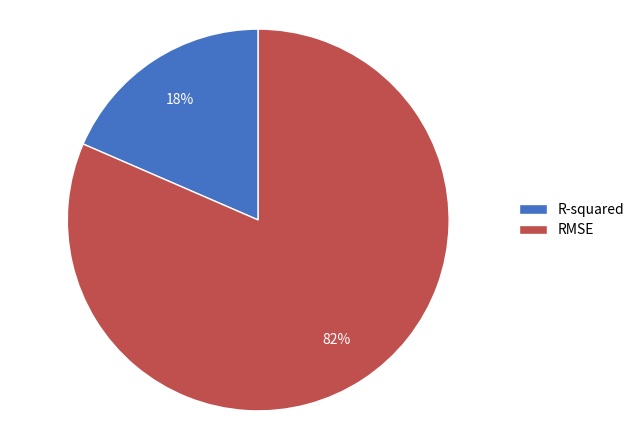

Is it true that RMSE is 82% of the pie?

True